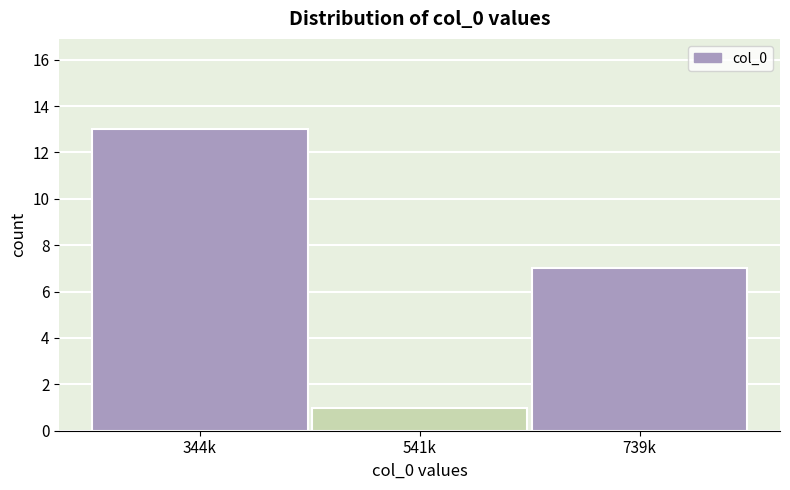

Reading right to left, what are all the values shown in this chart?

7	1	13